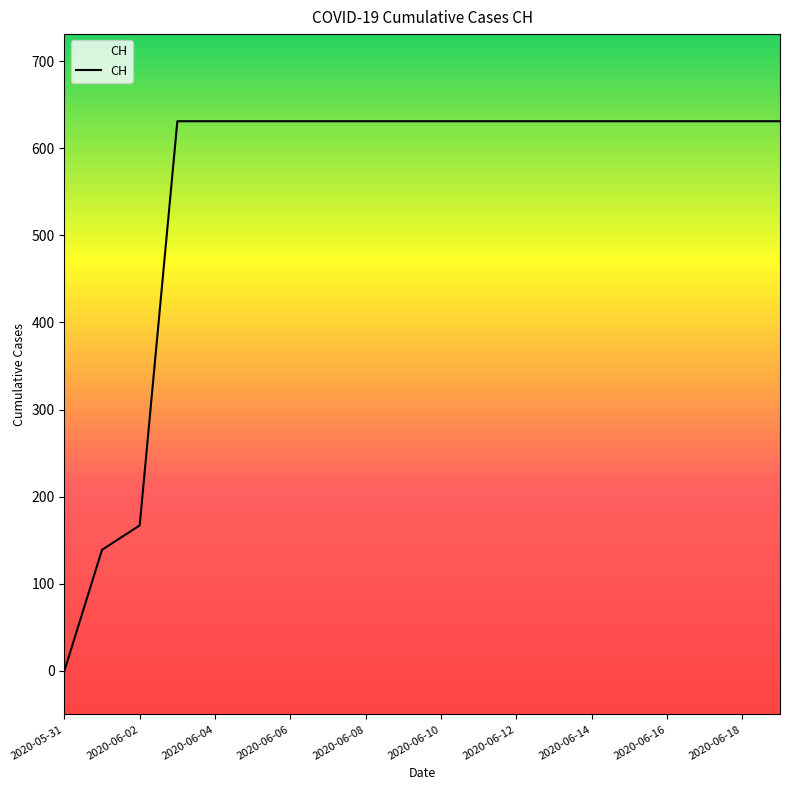

How many lines are shown in the chart?

1